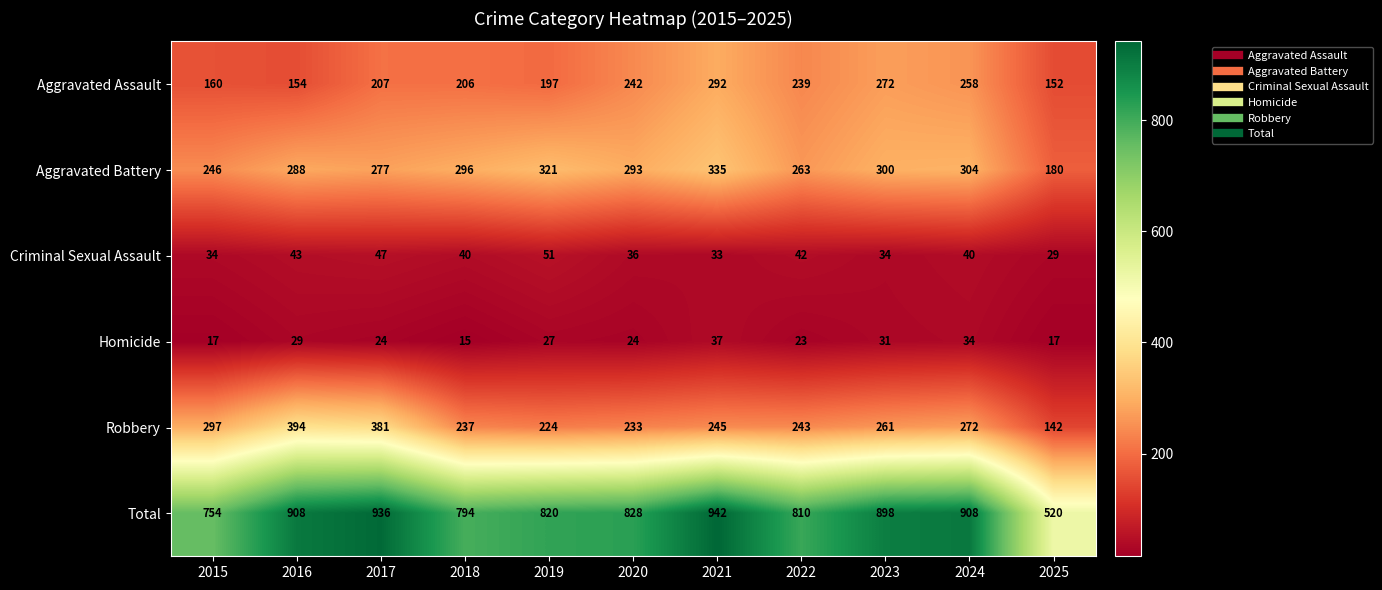

What is the sum of all Aggravated Assault values?

2379